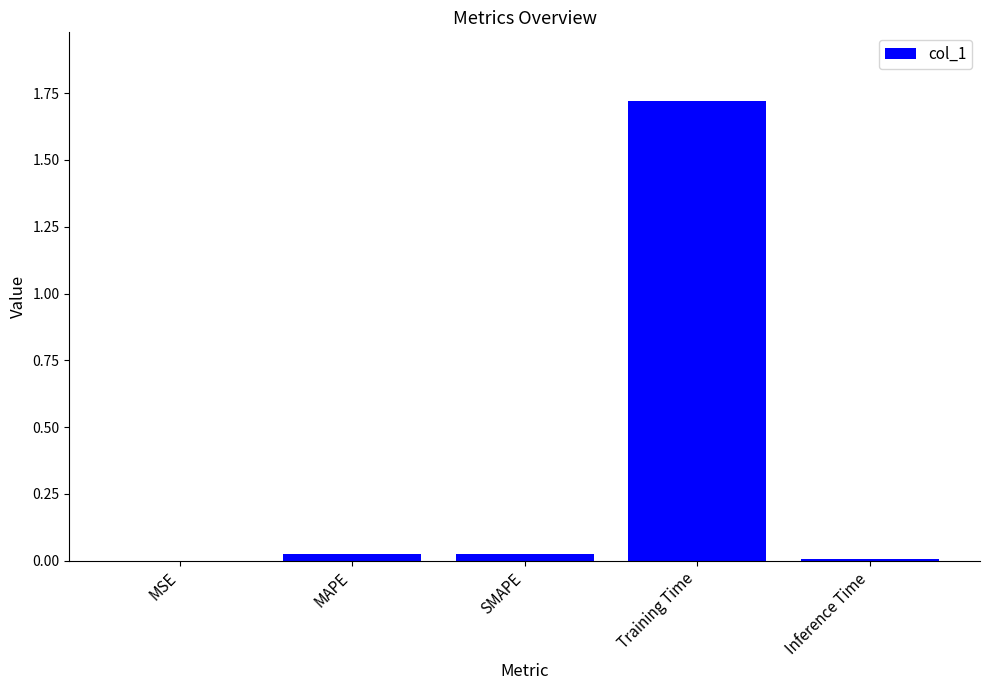

At which category does the chart reach its peak across all series?

Training Time